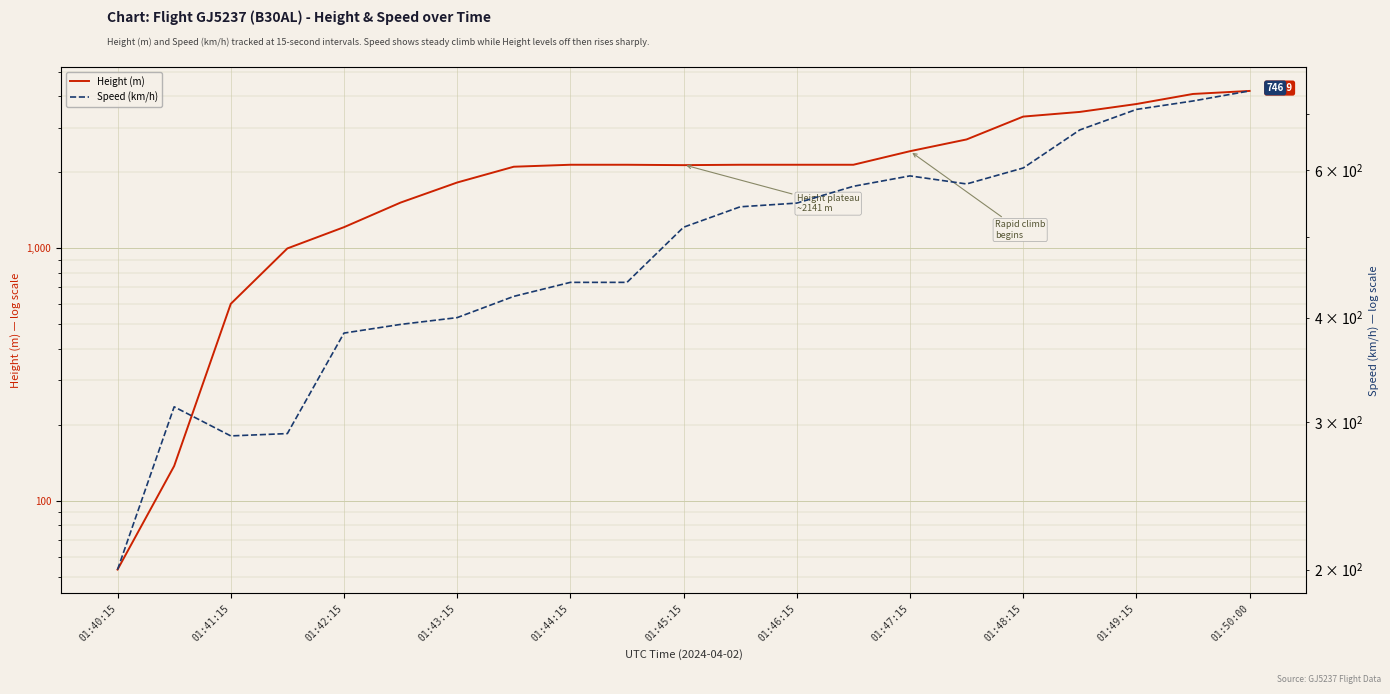

The value of Speed (km/h) at 19 is 292.9. True or false?

False